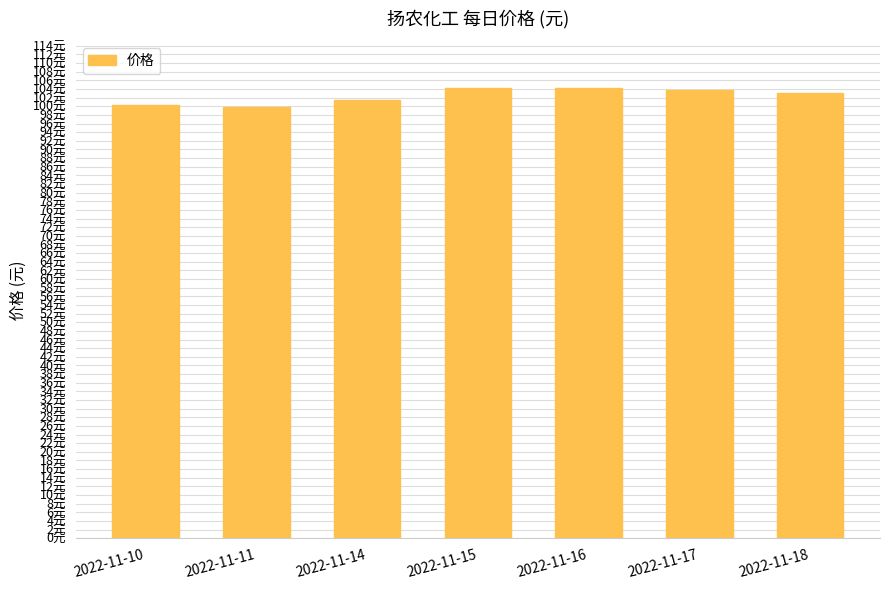

Are the bars horizontal?

No